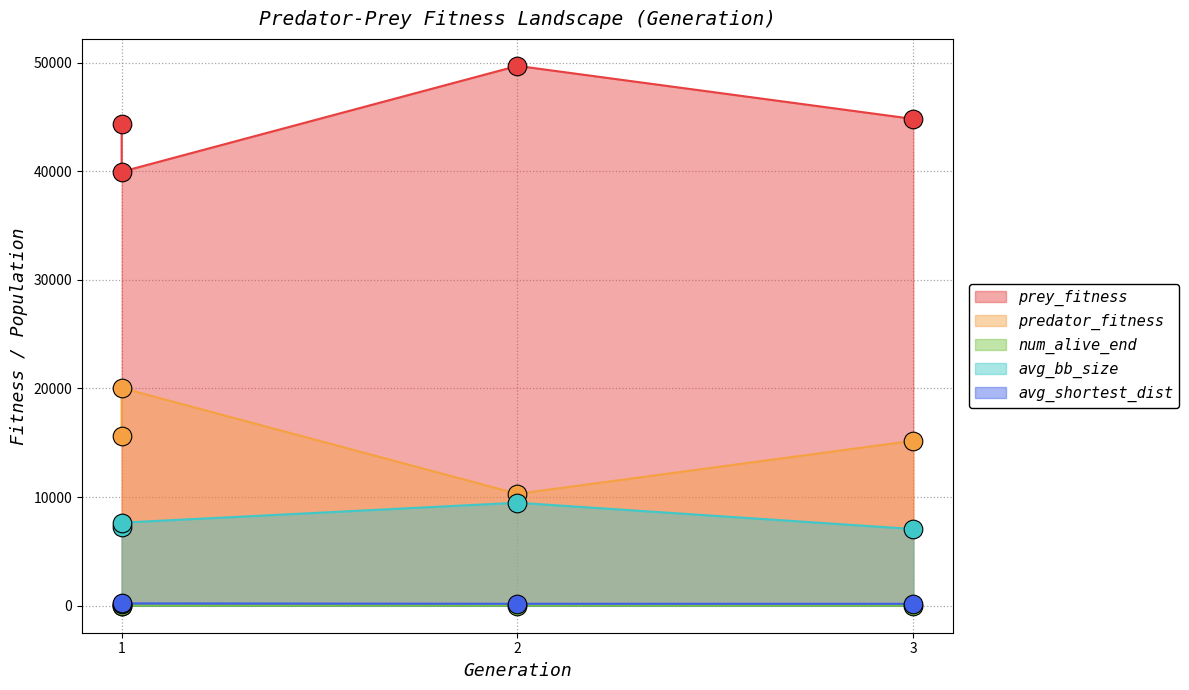

Which series contains the highest Y value?

prey_fitness